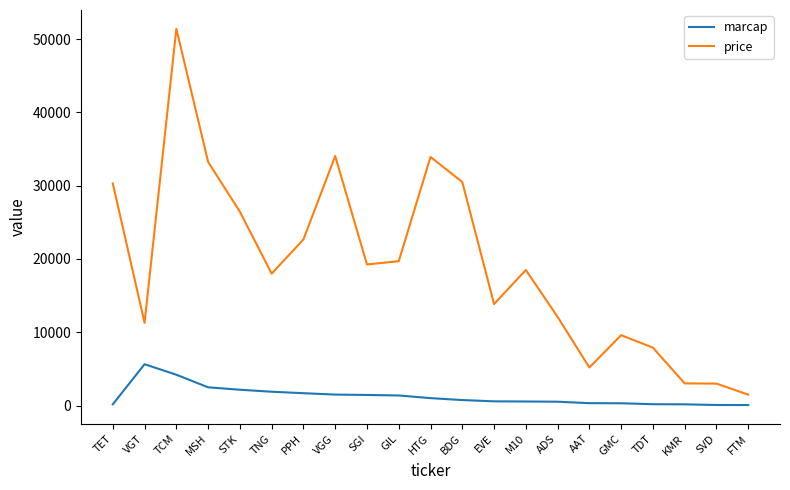

At which category does price reach its first local peak?

TCM